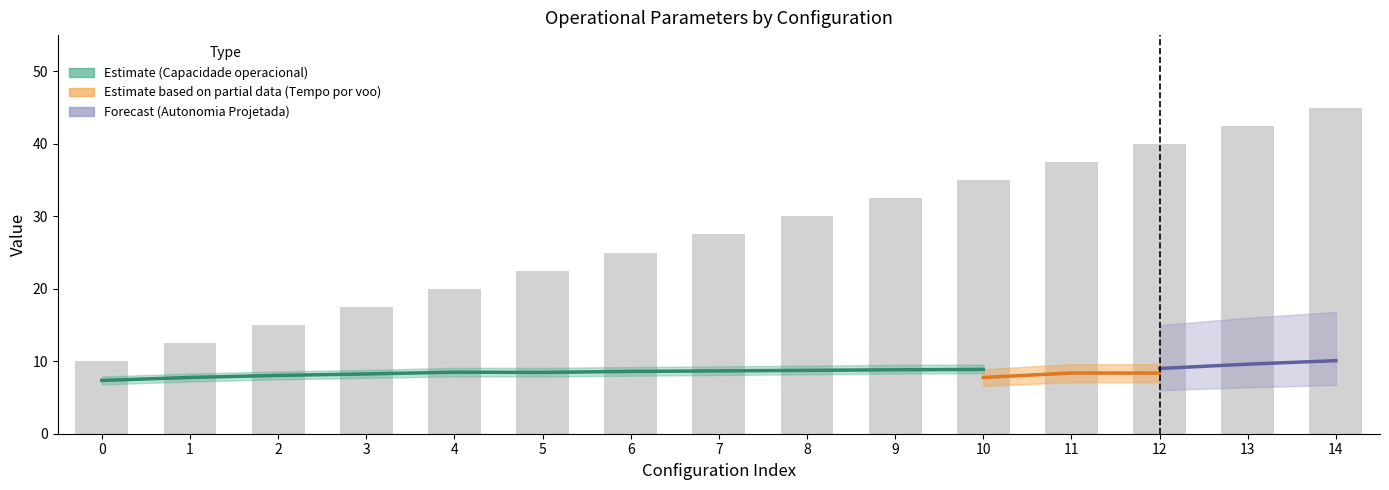

Where is Capacidade operacional [ha/h] nearest to the value 8?

2